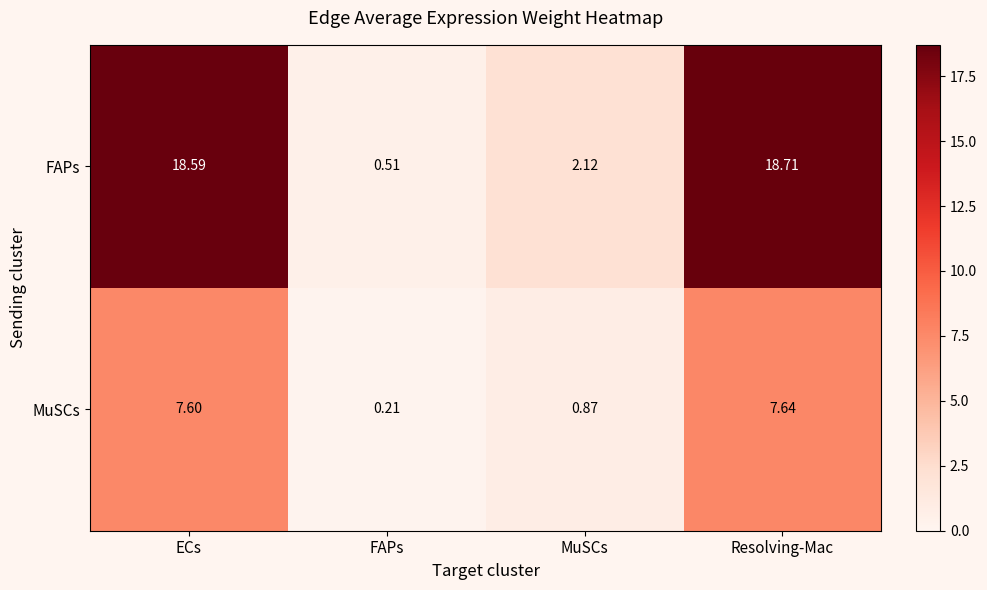

How many data points in MuSCs are above 7?

2